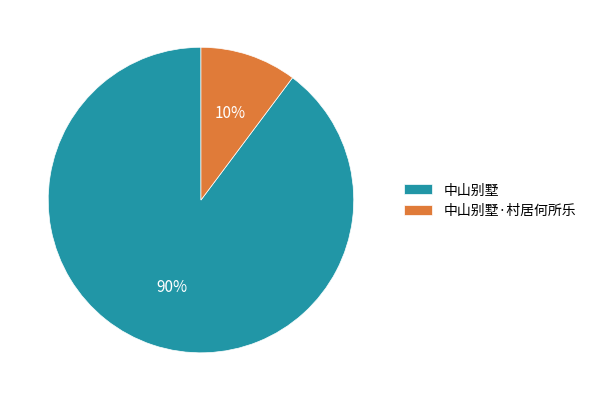

To the nearest percent, what is the average slice percentage?

50%